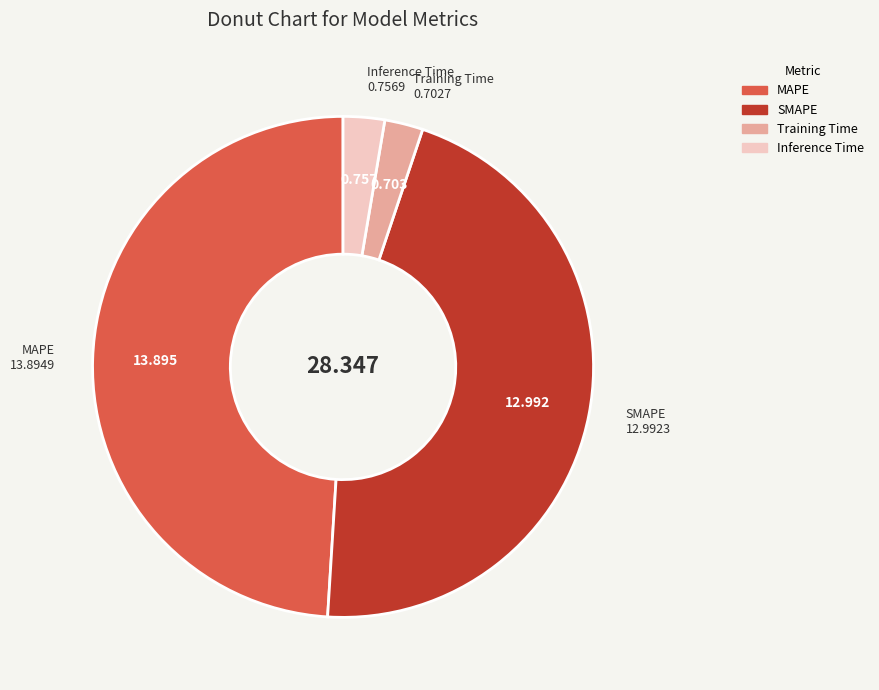

Which slice is the largest?

MAPE